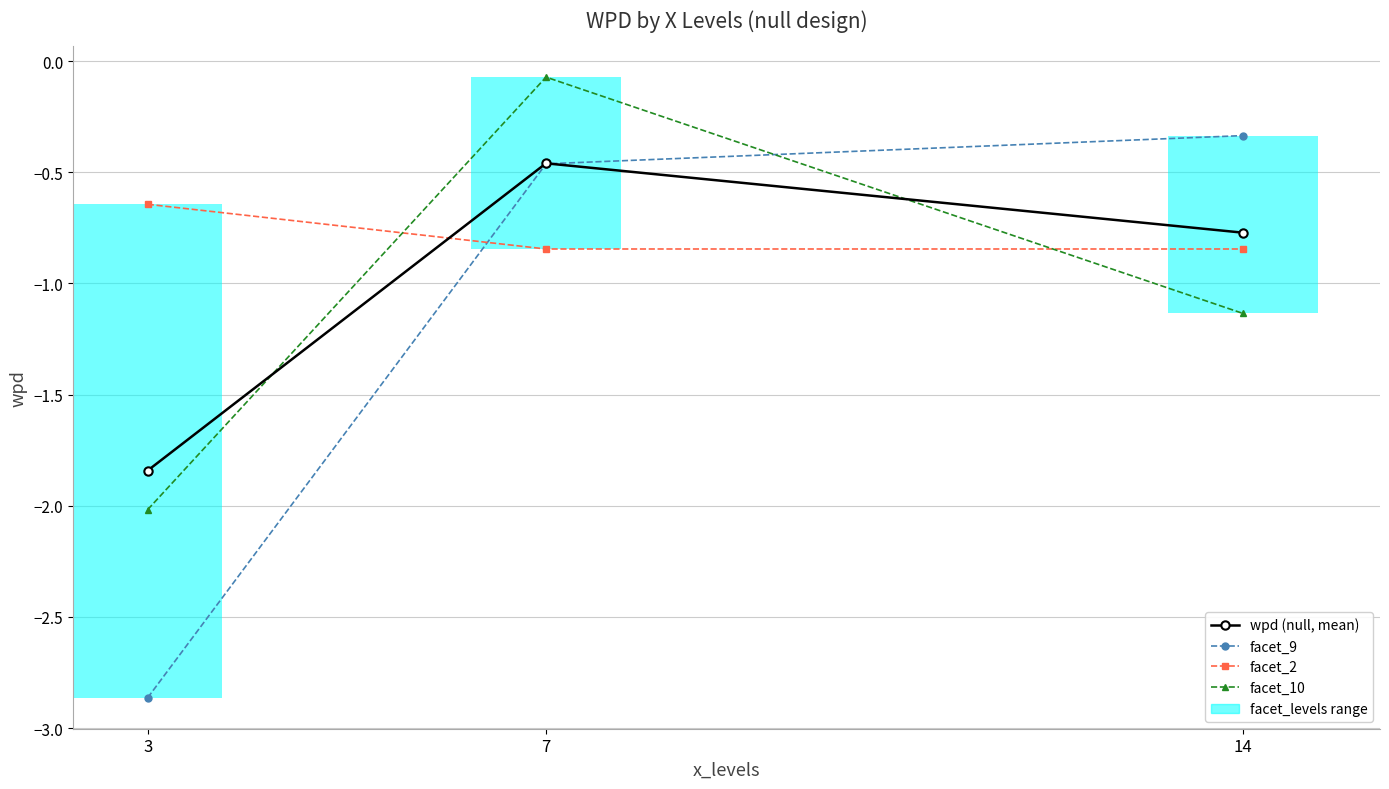

What is the difference between the maximum and minimum values in the facet_9 series?

2.5